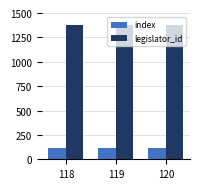

What are all the series names shown in the legend?

index, legislator_id